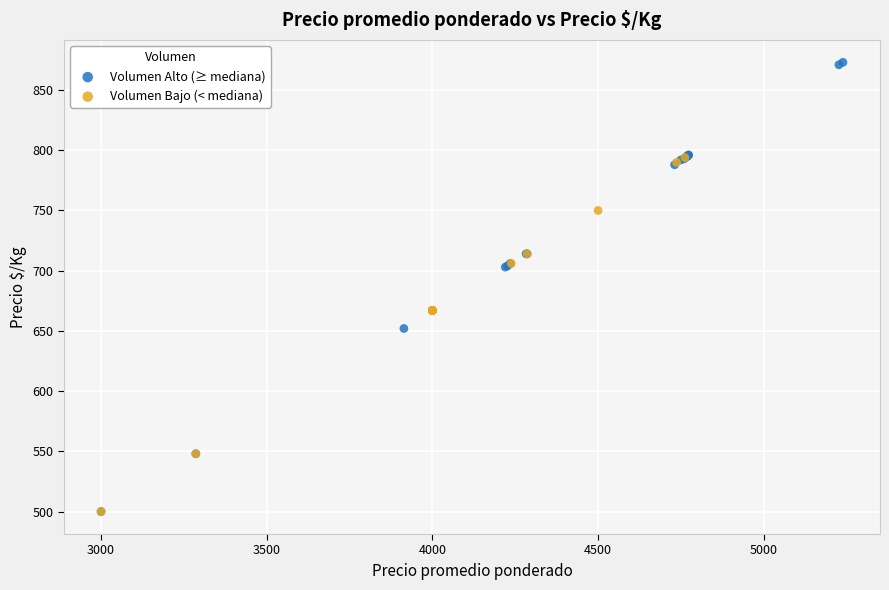

Which series reaches the maximum Y coordinate?

Volumen Alto (≥ mediana)